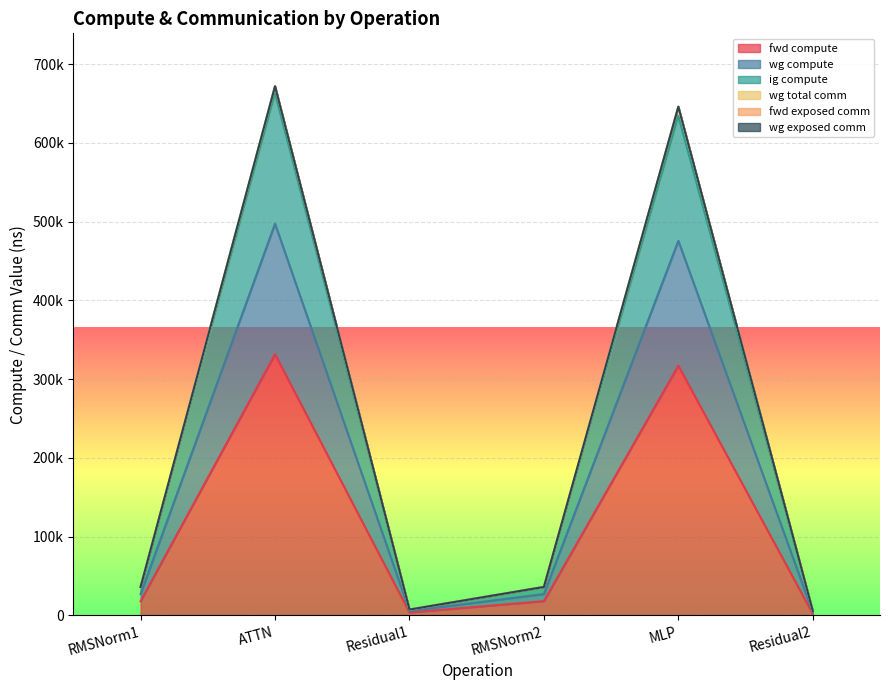

True or false: fwd compute and ig compute intersect in this chart.

False